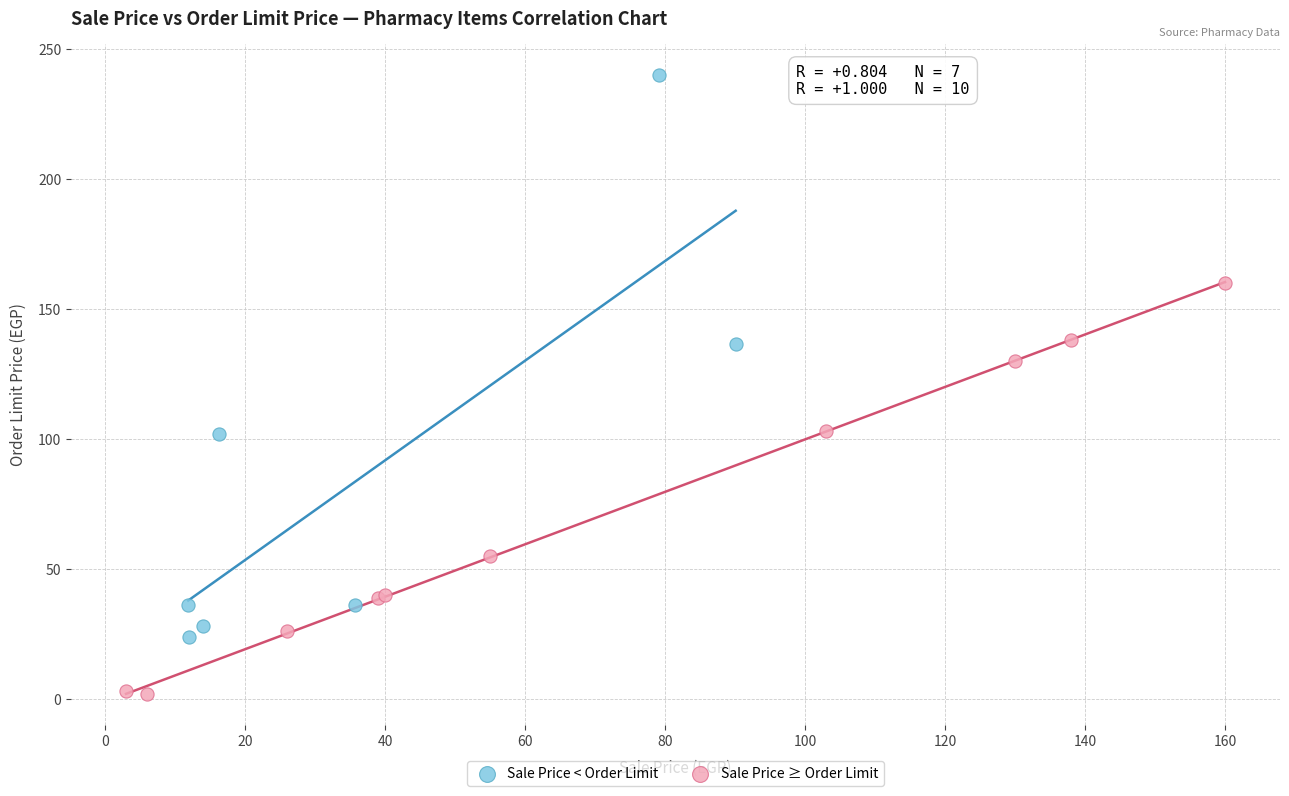

Which series has the widest spread of Y values?

Sale Price < Order Limit